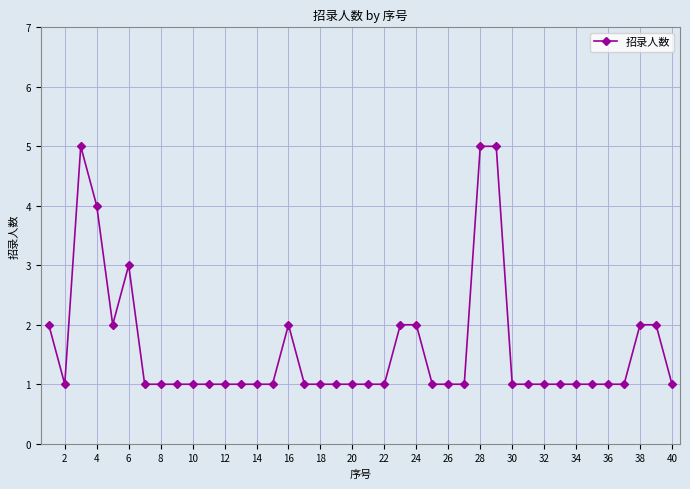

What is the value of the 21st point from the left?

1